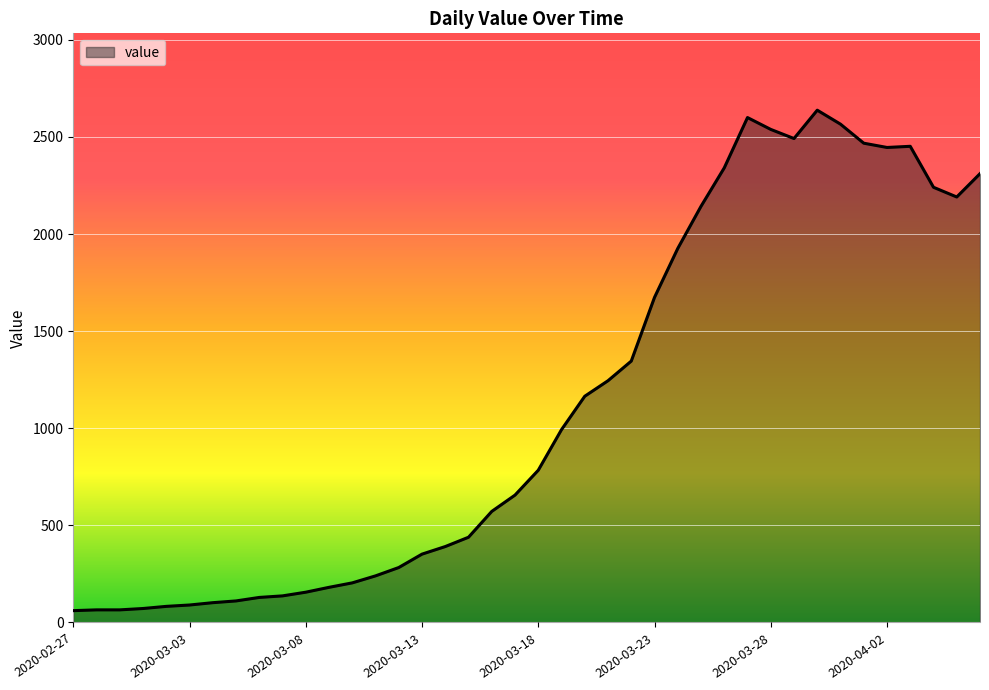

What is the maximum value shown in the chart?

2638